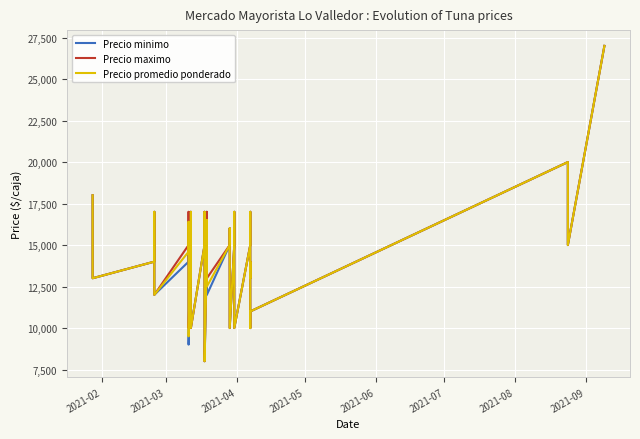

What is the average value of the Precio maximo series?

14325